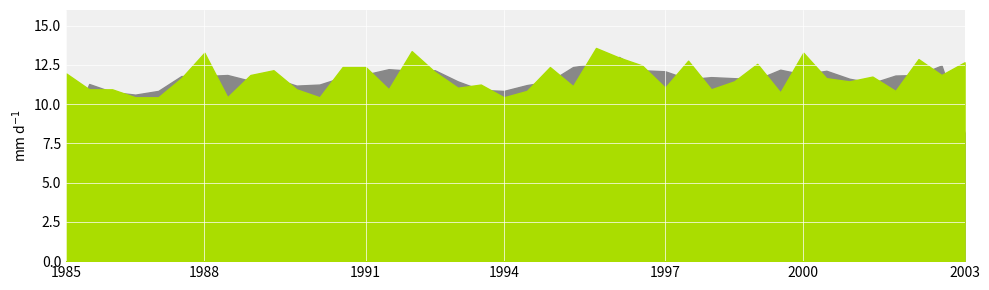

Rank the series at 33 from lowest to highest value.

Frustration, Frequency